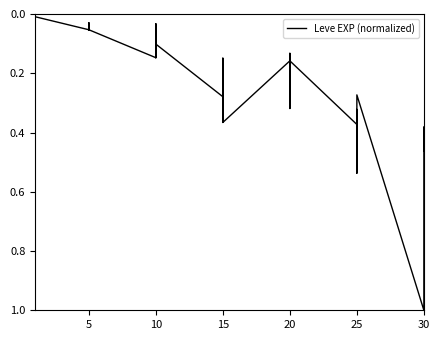

Count the number of values greater than 0.

39